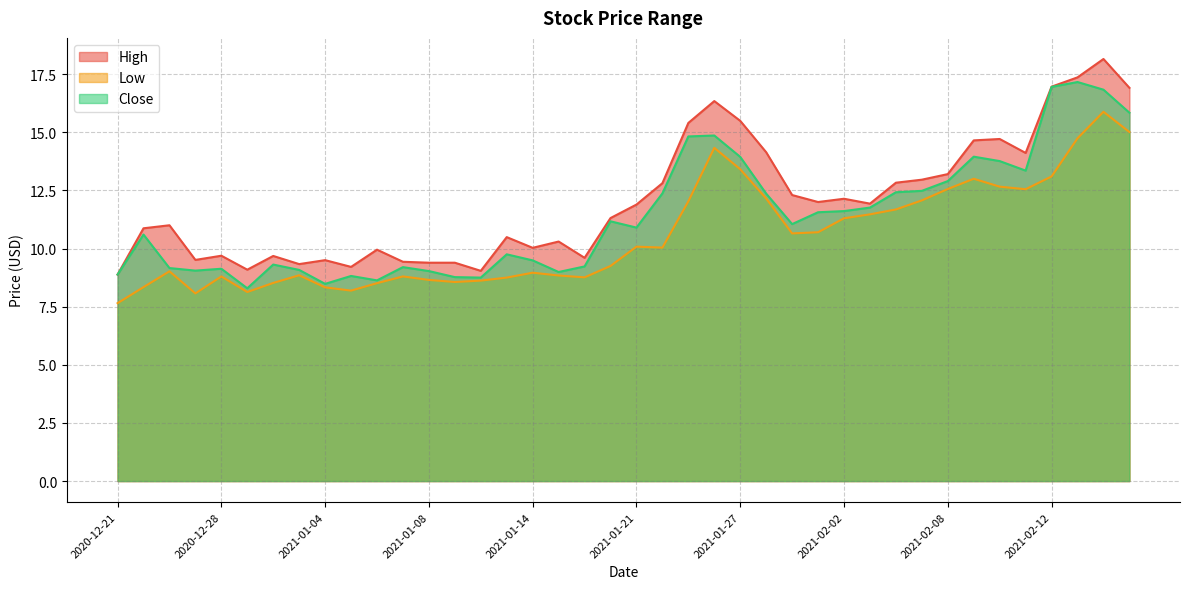

What is the minimum value for Close?

8.3